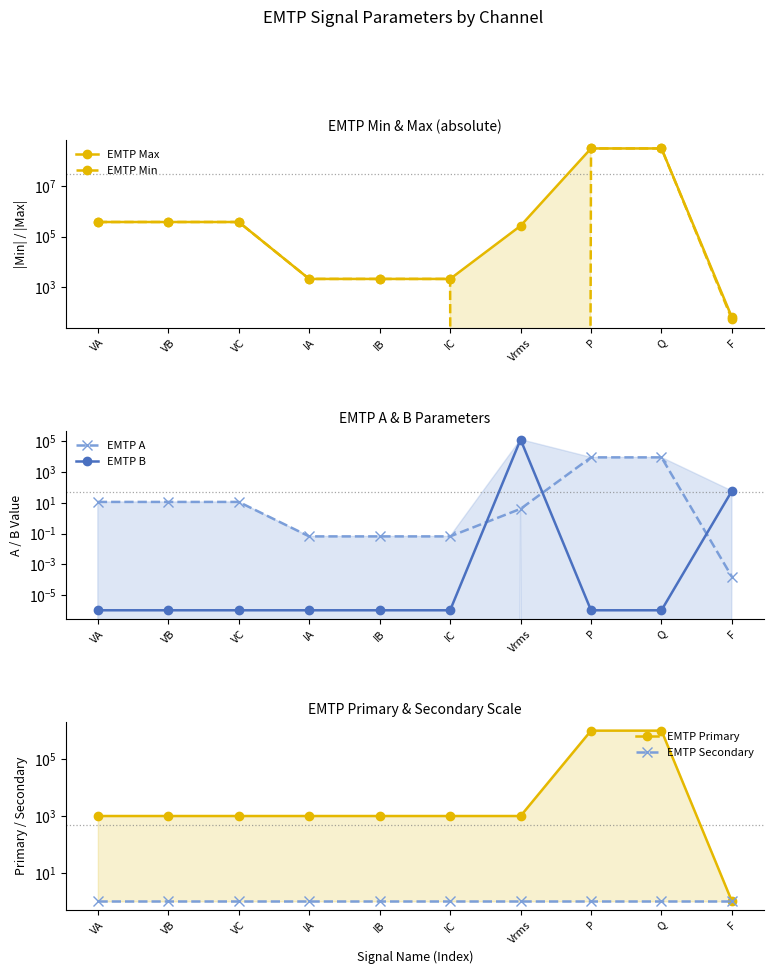

How many data points does each series have?

10